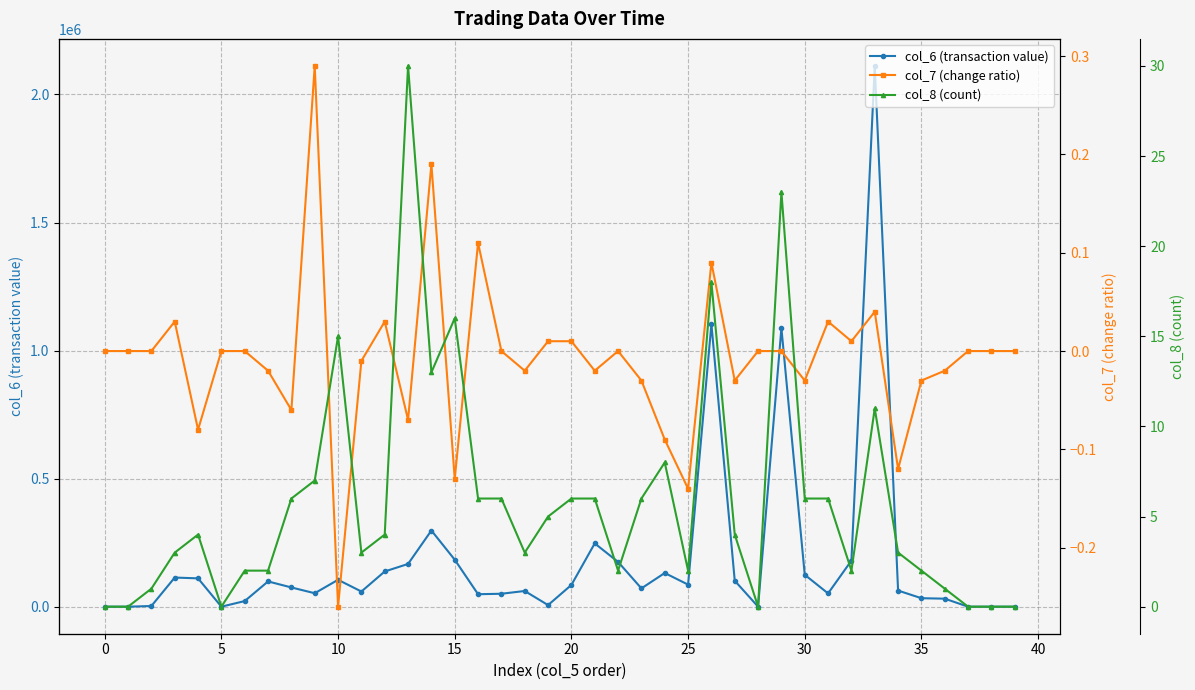

The col_8 (count) series shows -17.0 at 28. True or false?

False